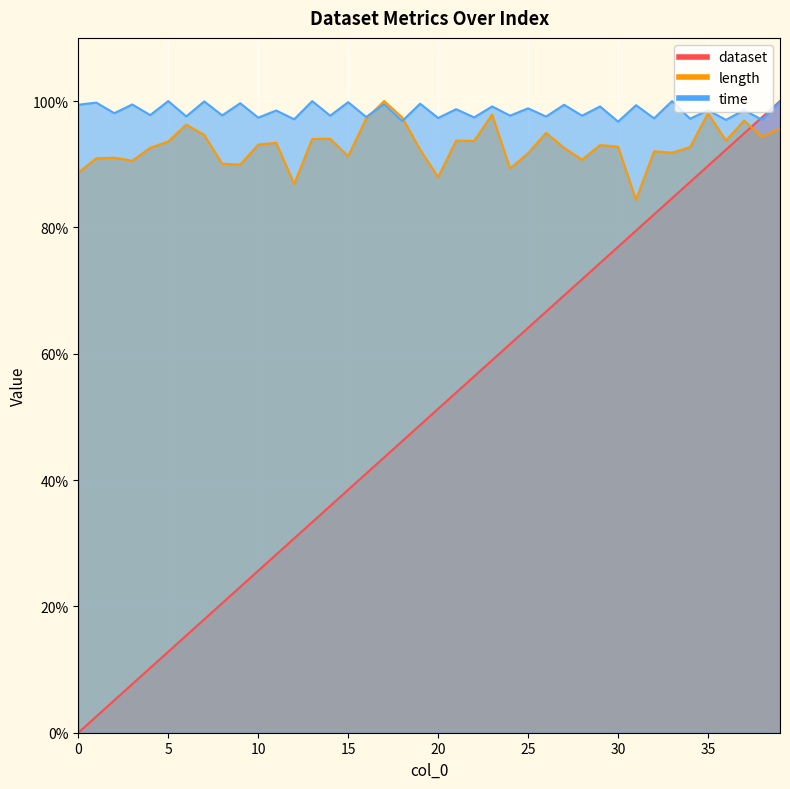

The length series shows 96.9 at 37. True or false?

True